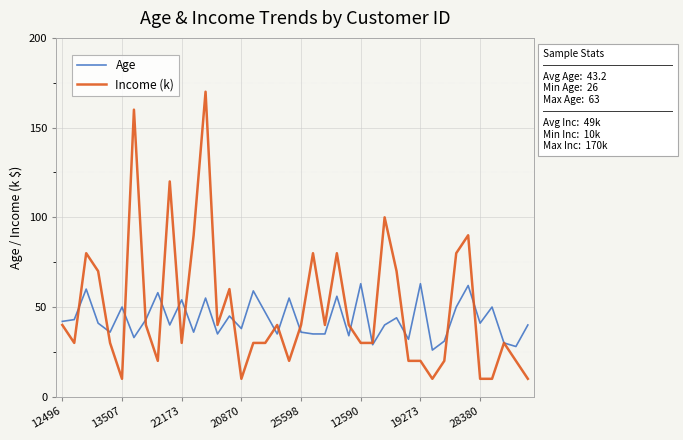

Rank the series by their maximum value, from lowest to highest.

Age, Income (k)